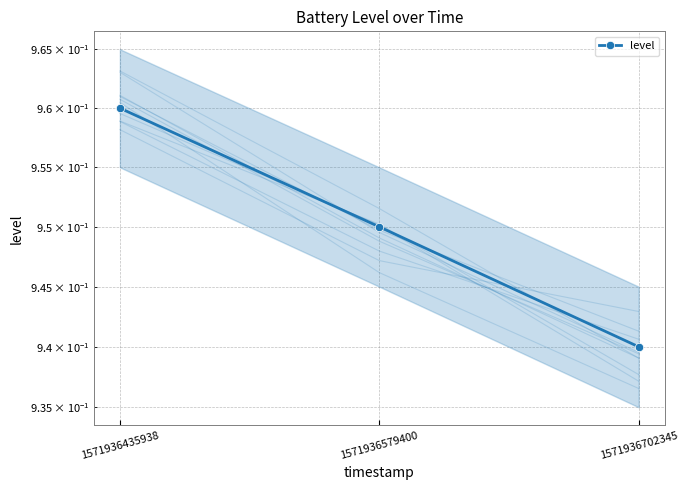

What is the approximate value at 1571936435938?

1.0